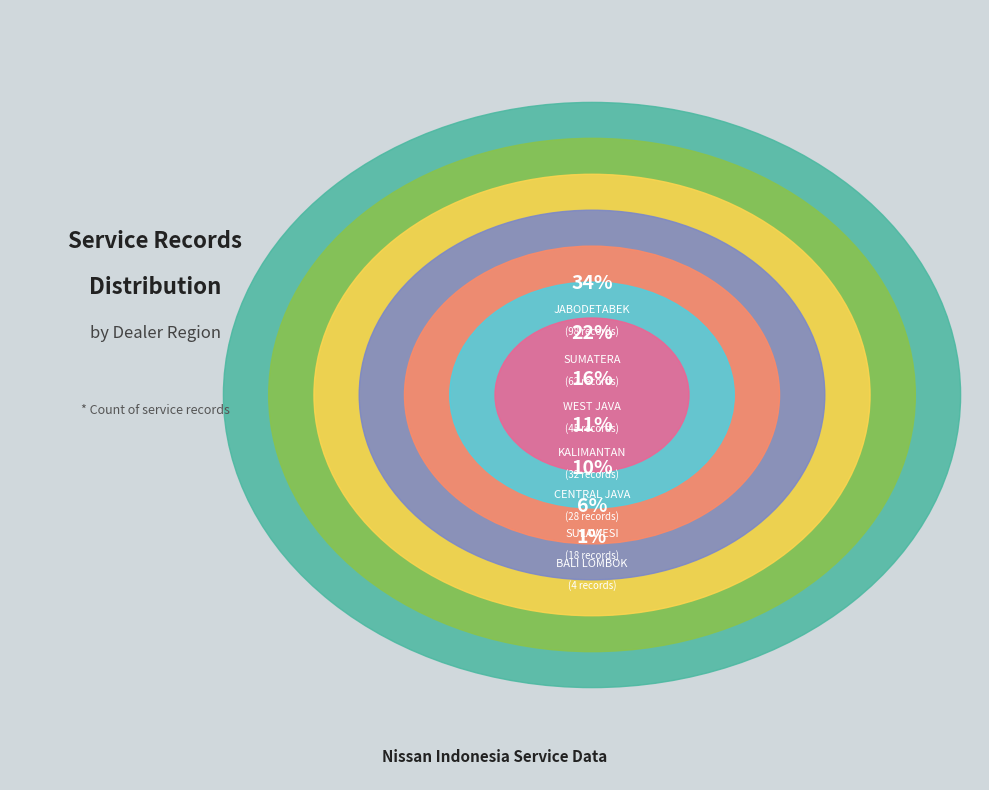

To the nearest percent, what percentage of the pie is KALIMANTAN?

11%